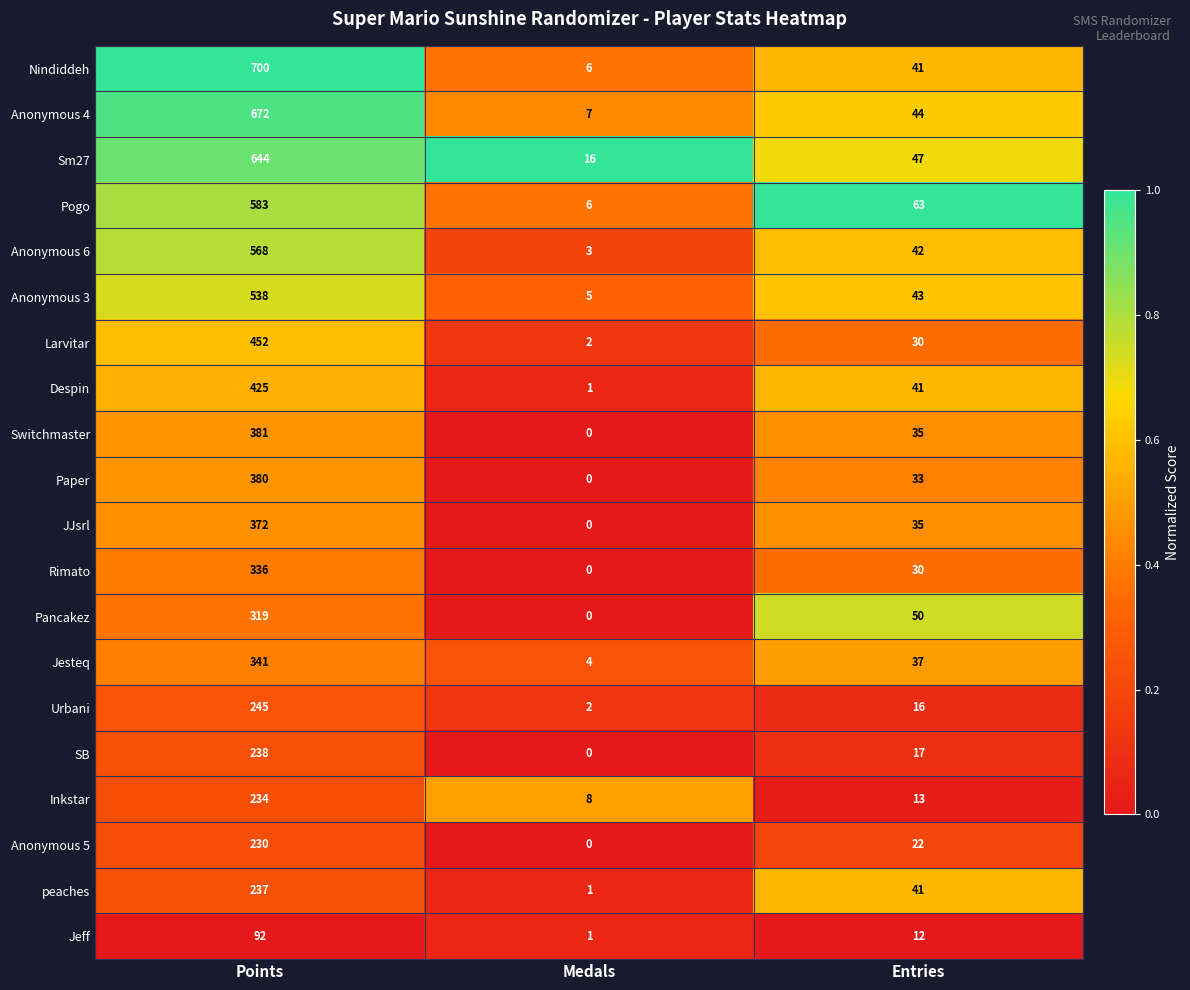

At which label does peaches reach its peak?

Points